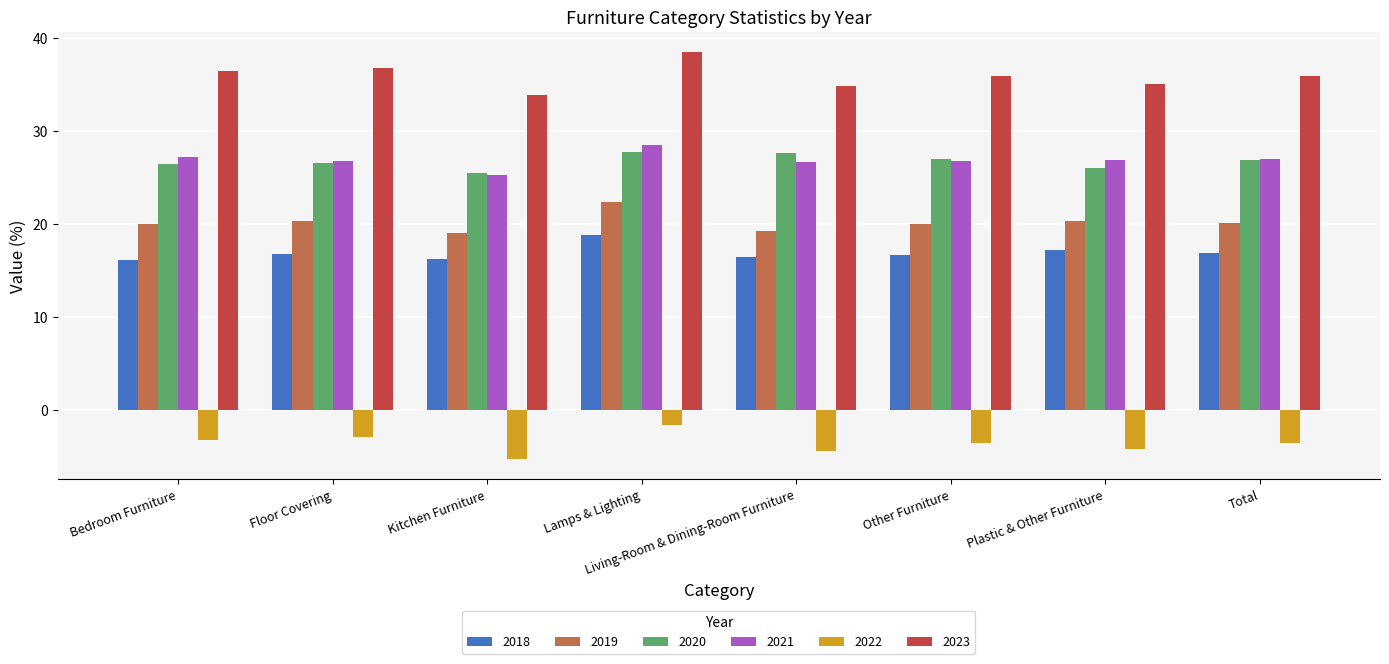

List the series in order of their peak value, highest first.

2023, 2021, 2020, 2019, 2018, 2022